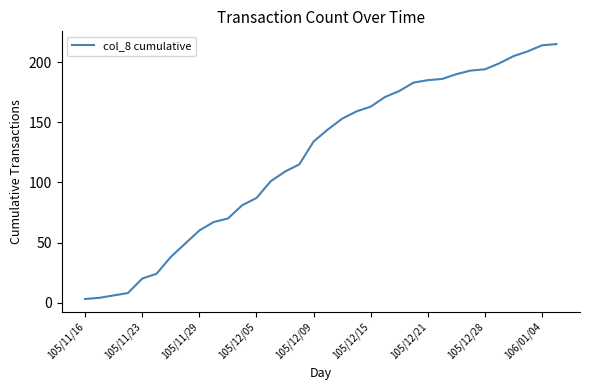

What is the greatest value displayed?

215